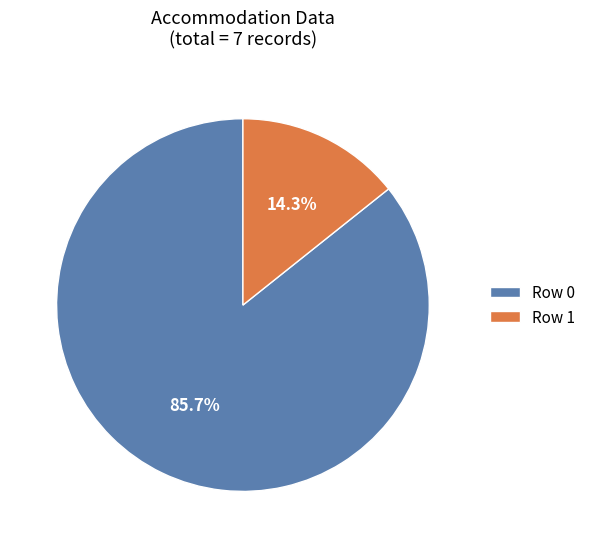

How many slices are in this pie chart?

2